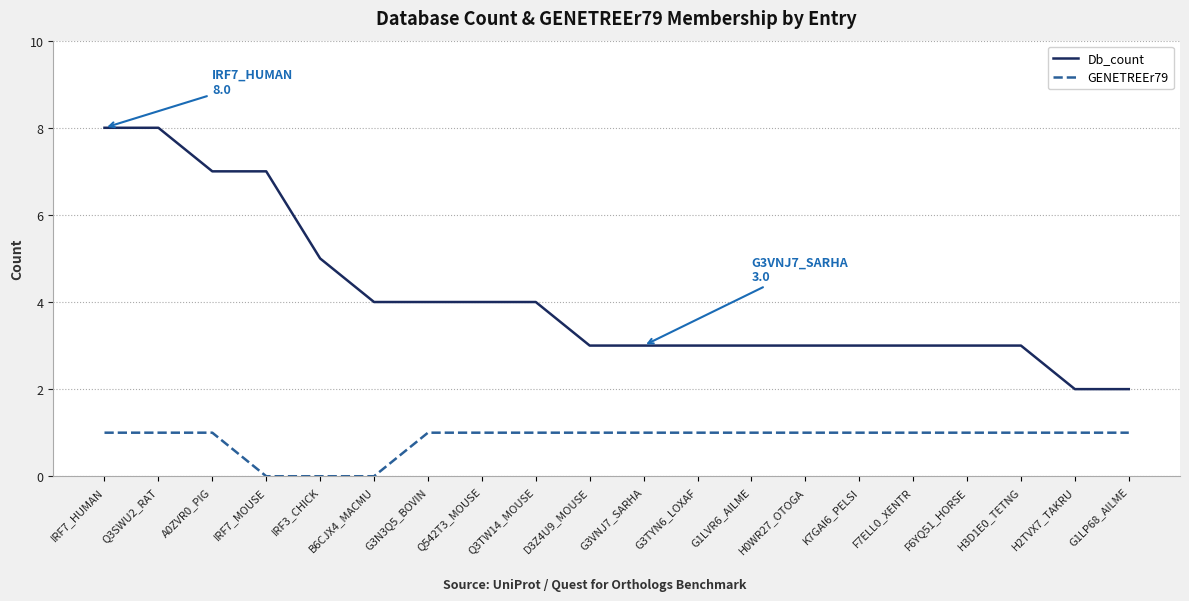

Rank the series at G1LP68_AILME from lowest to highest value.

GENETREEr79, Db_count